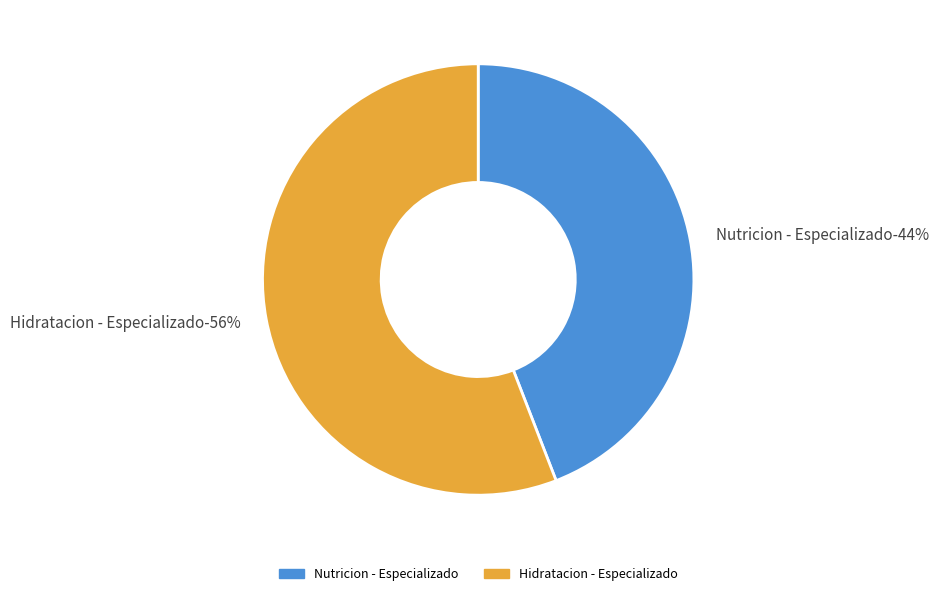

To the nearest percent, what is the difference between the Hidratacion - Especializado and Nutricion - Especializado slice percentages?

12%